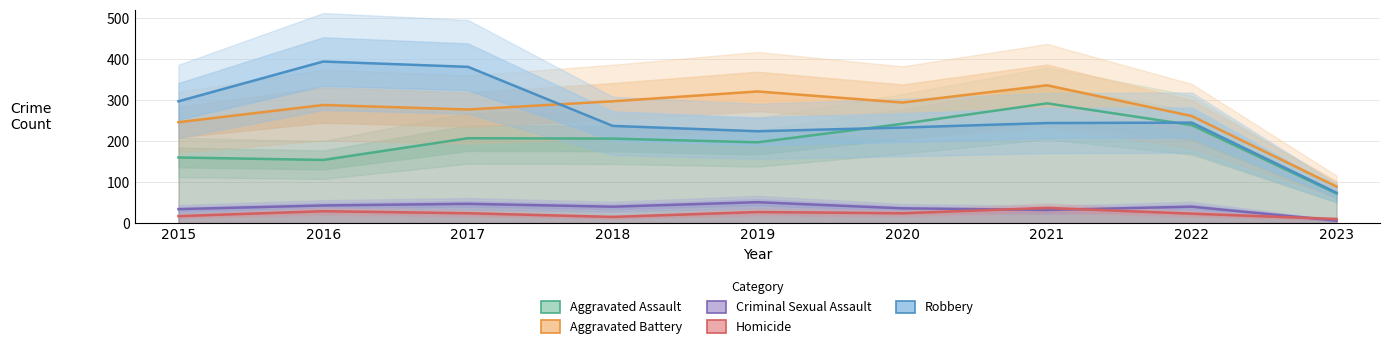

Between 2021 and 2015, which is larger?

2021